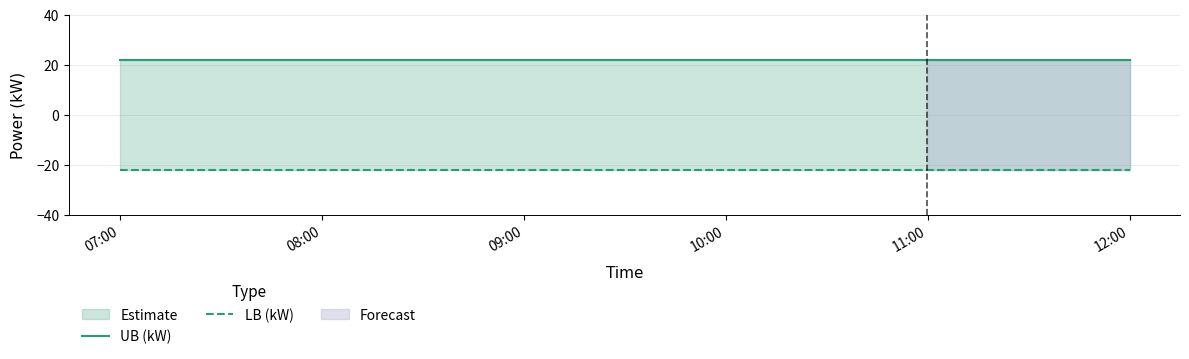

What is the sum of the LB (kW) values at 08:00 and 09:00?

-44